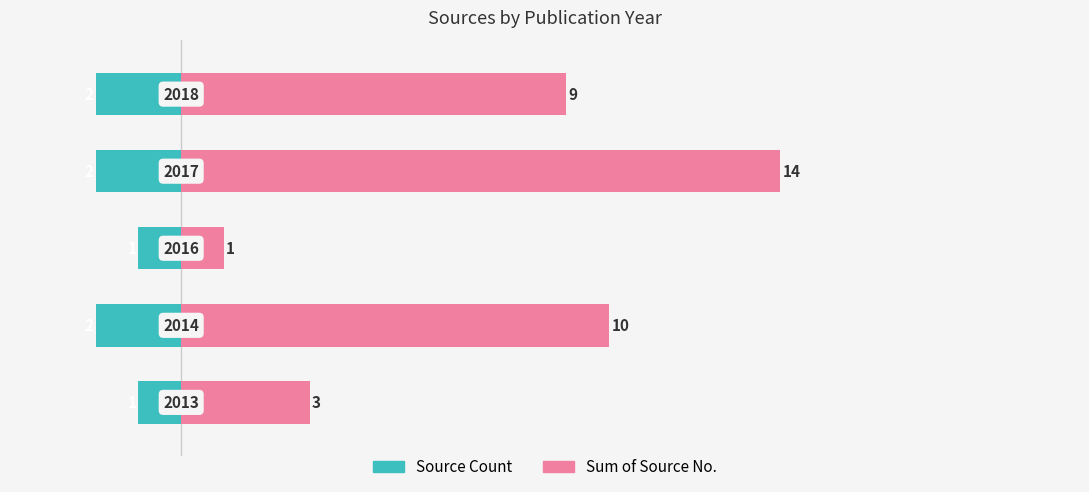

Reading left to right, list all the values displayed in this chart.

Source Count: -1	-2	-1	-2	-2
Sum of Source No.: 3	10	1	14	9